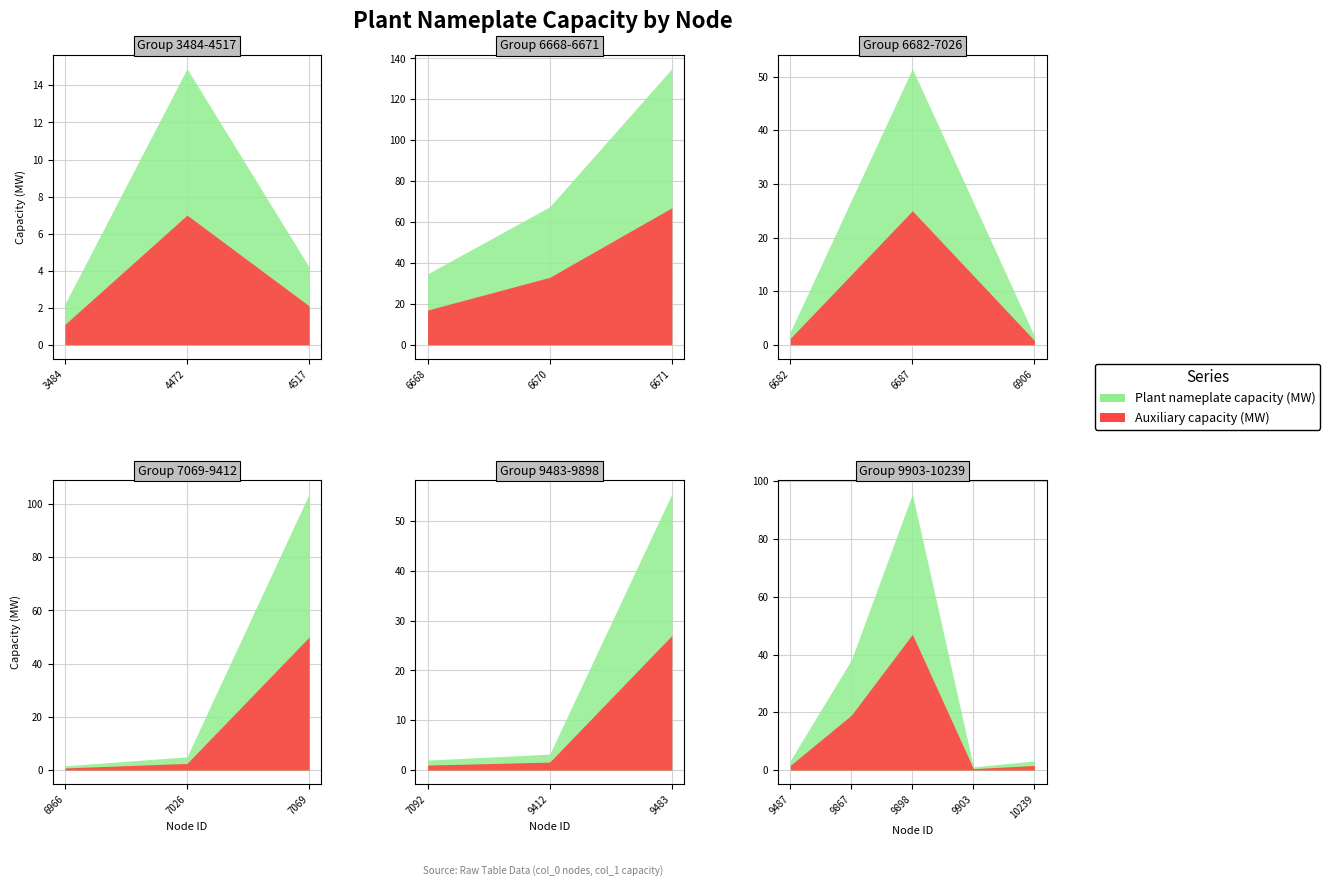

How many interior local valleys does the Plant nameplate capacity (MW) series have?

5